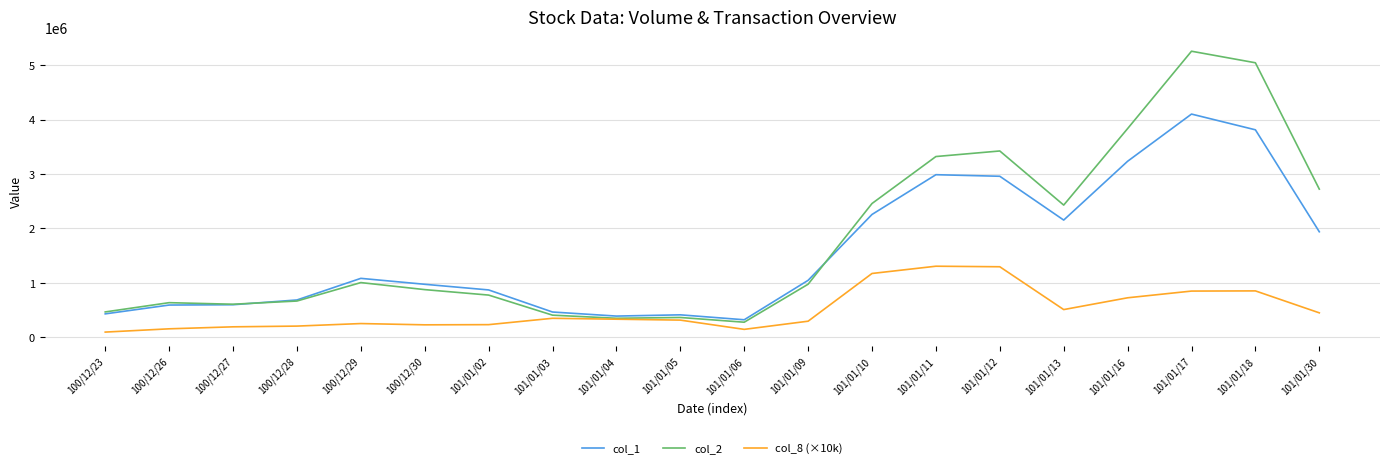

The value of col_2 at 101/01/03 is 407603.3. True or false?

True